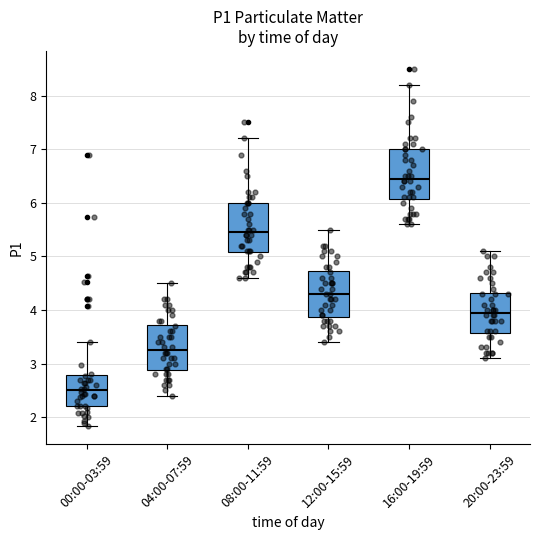

Which box has the highest median line?

16:00-19:59